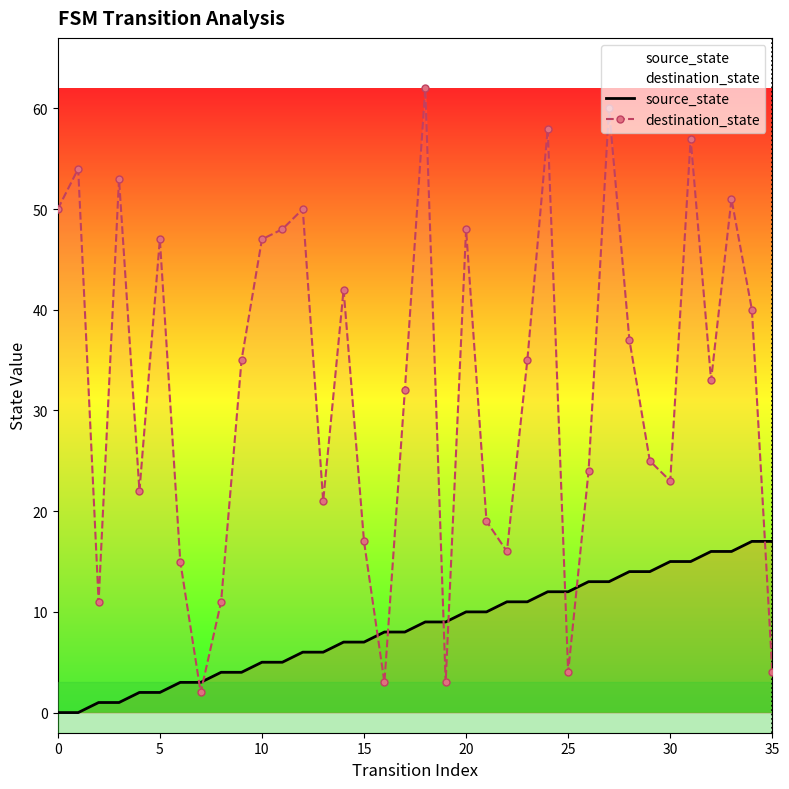

Reading left to right, transcribe all the data shown in this chart.

source_state: 0	0	1	1	2	2	3	3	4	4	5	5	6	6	7	7	8	8	9	9	10	10	11	11	12	12	13	13	14	14	15	15	16	16	17	17
destination_state: 50	54	11	53	22	47	15	2	11	35	47	48	50	21	42	17	3	32	62	3	48	19	16	35	58	4	24	60	37	25	23	57	33	51	40	4